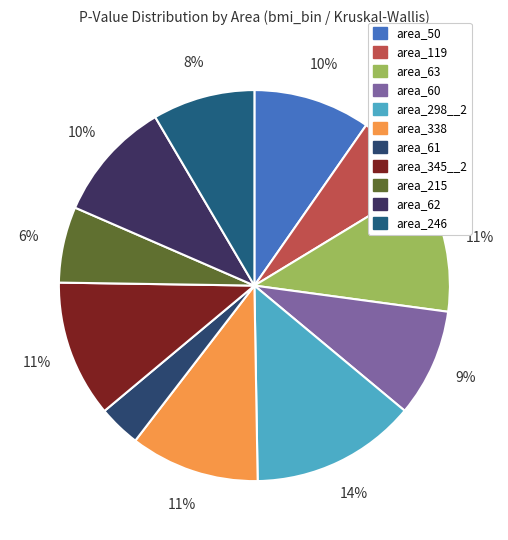

Count the number of slices in the pie.

11